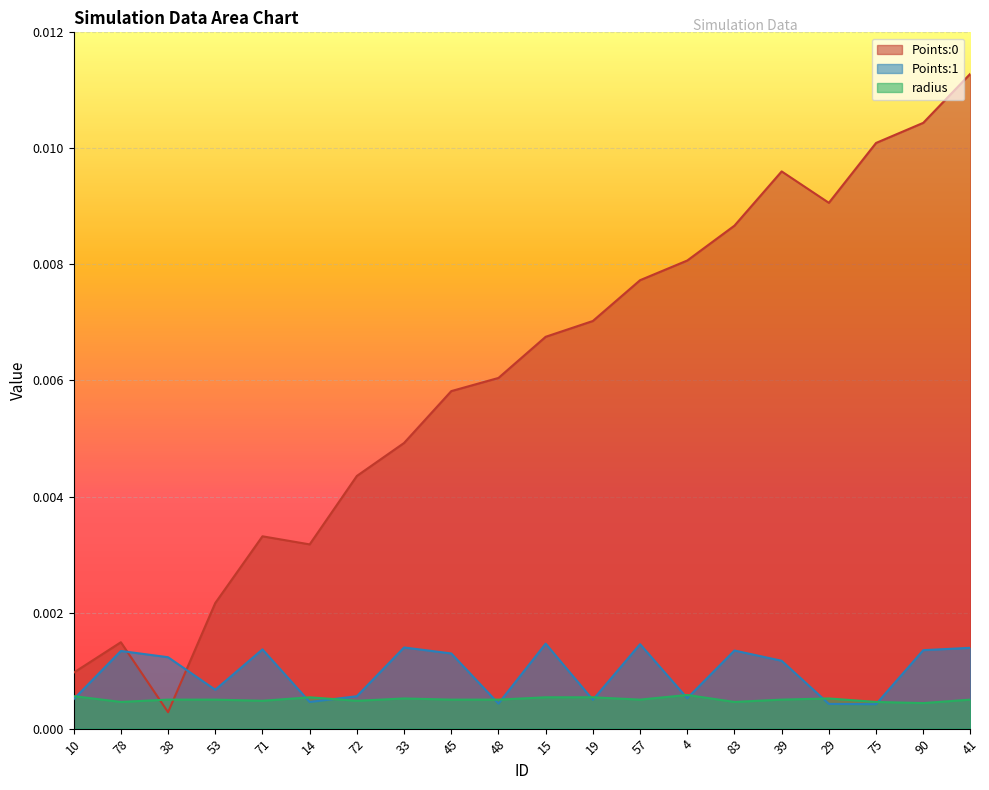

At how many categories does at least one series exceed 0?

20